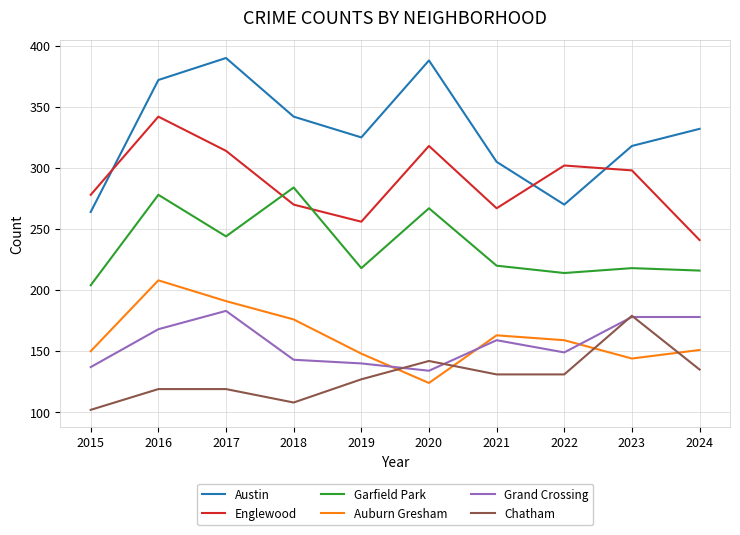

What is the maximum value shown in the chart?

390